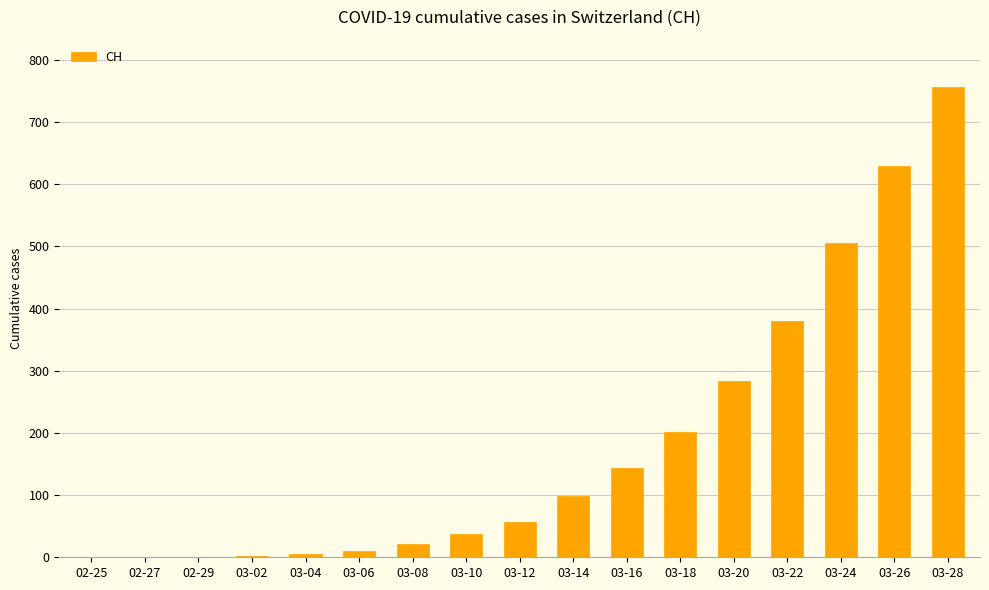

Are the bars horizontal?

No